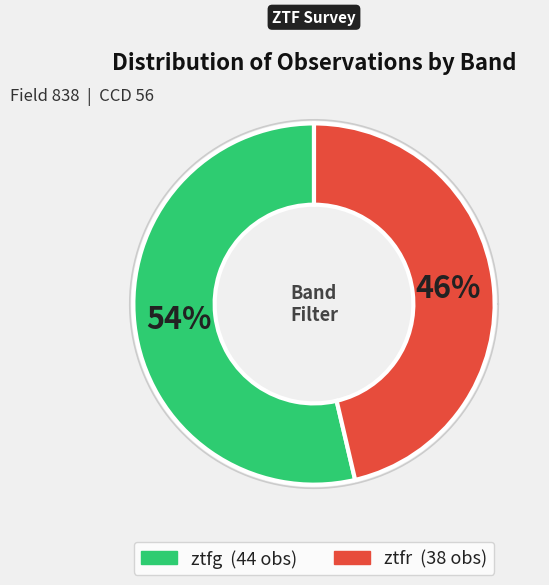

What is the majority slice?

ztfg